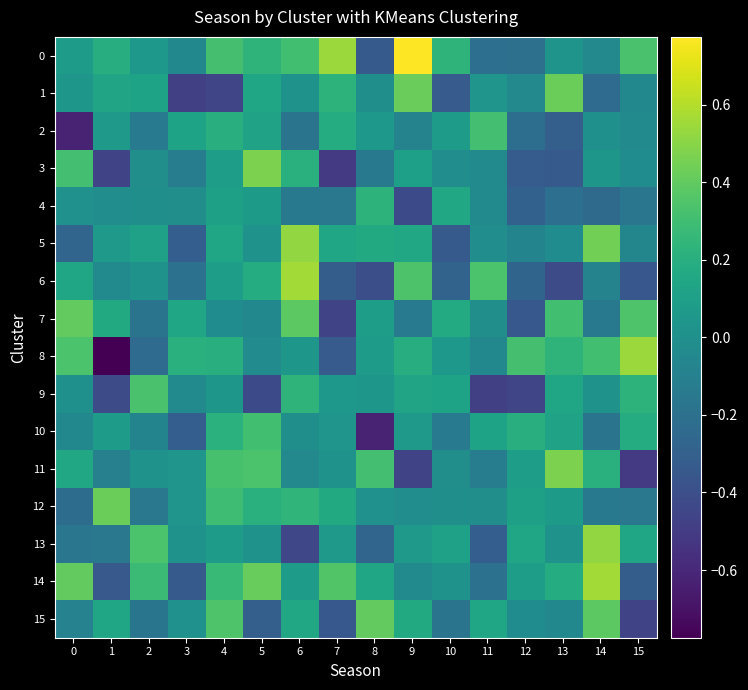

At 13, list the series in order from smallest to largest.

6, 3, 2, 4, 15, 5, 13, 0, 12, 10, 9, 14, 8, 7, 1, 11